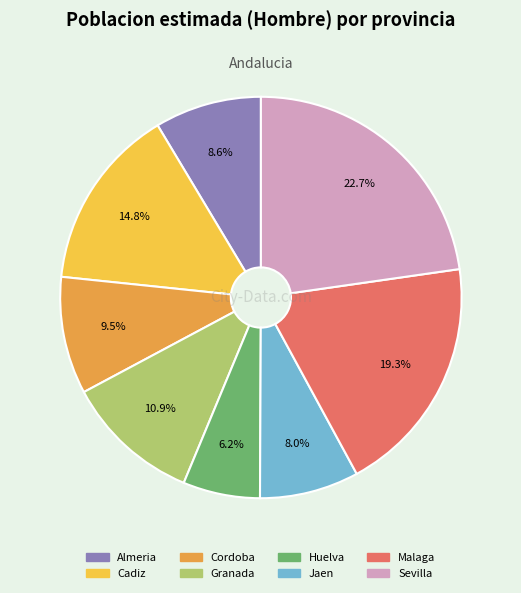

Rank the categories by value from highest to lowest.

Sevilla, Malaga, Cadiz, Granada, Cordoba, Almeria, Jaen, Huelva